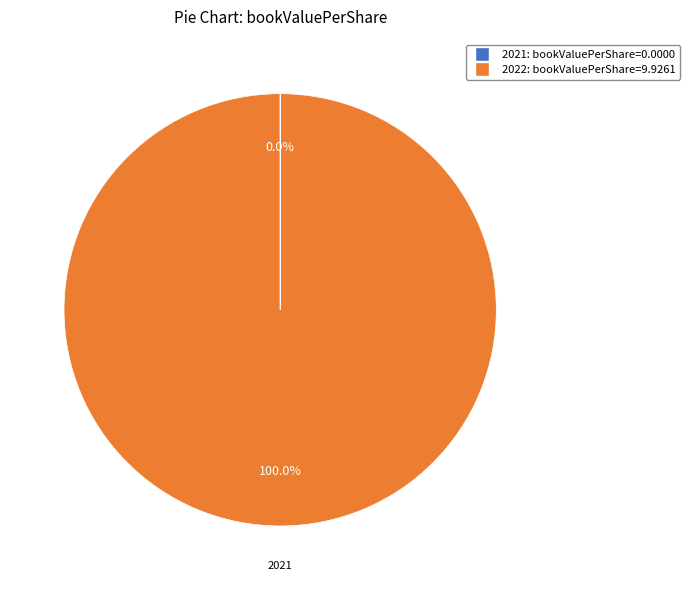

Which slice represents more than half of the pie?

2022